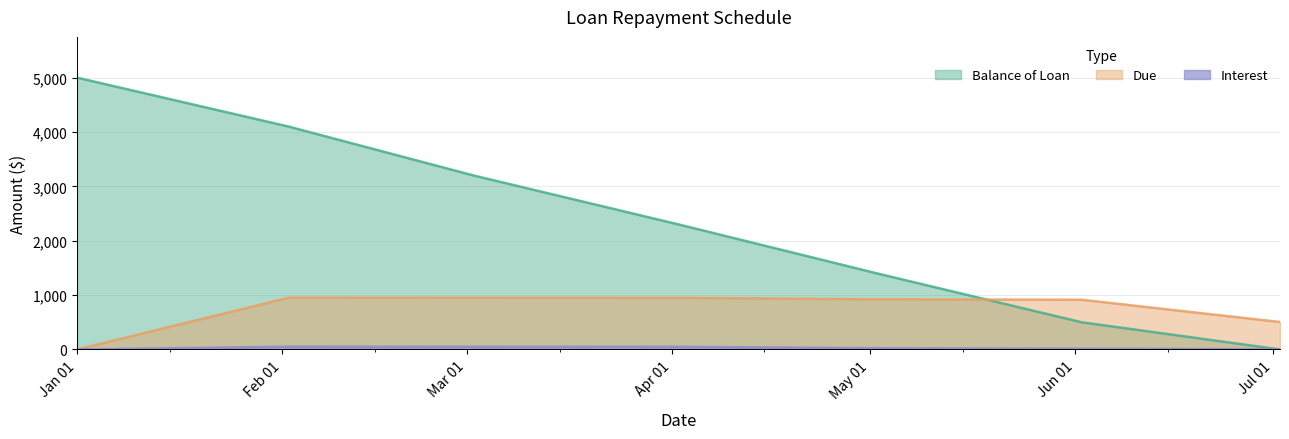

How many times do Due and Balance of Loan cross each other?

1